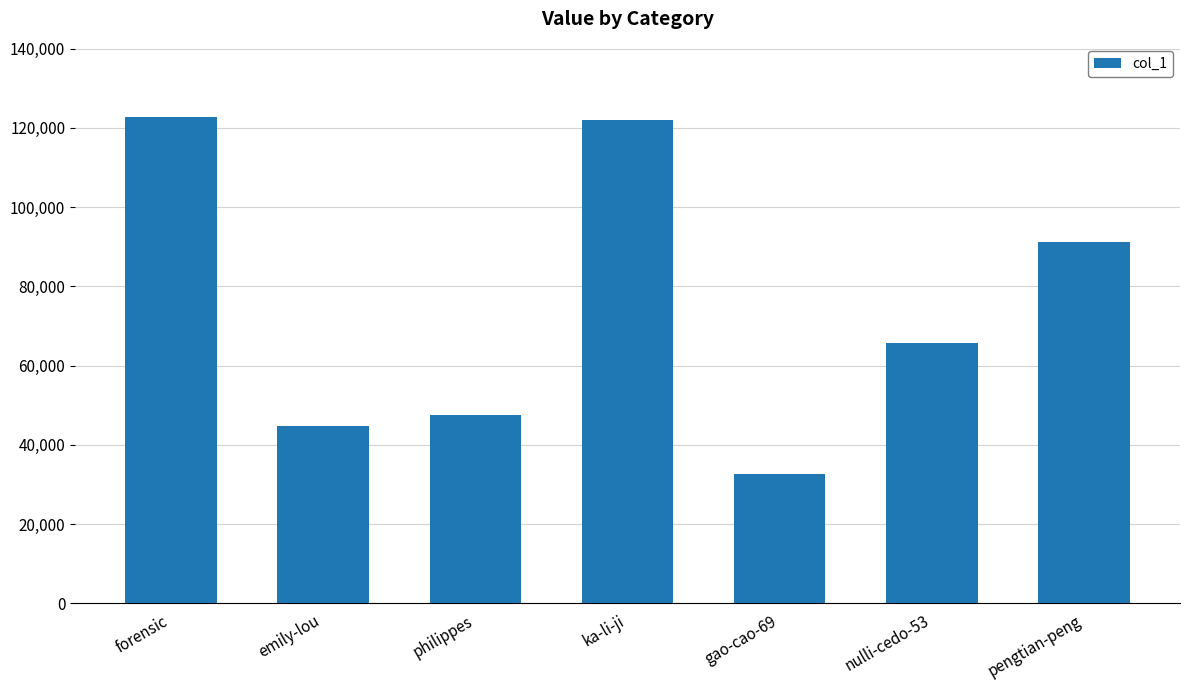

How many values are below 65757?

3